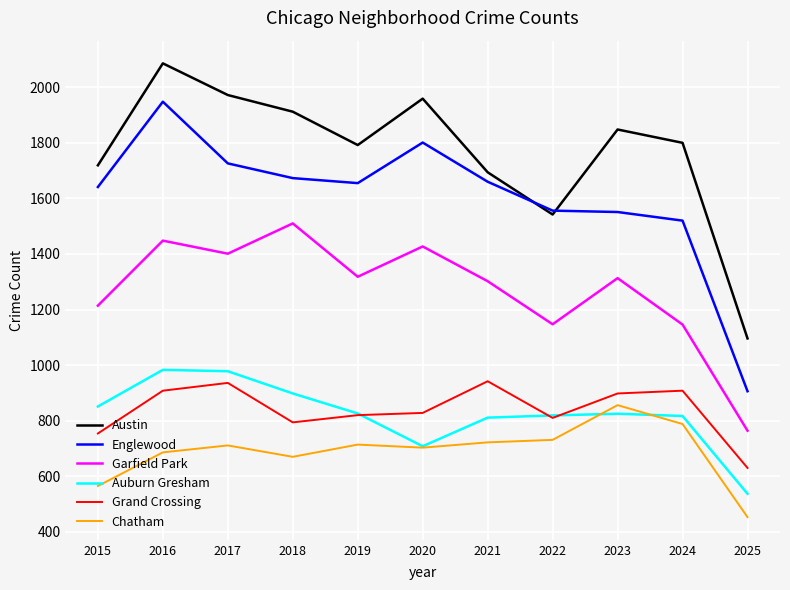

Which series has the largest range (max minus min)?

Englewood